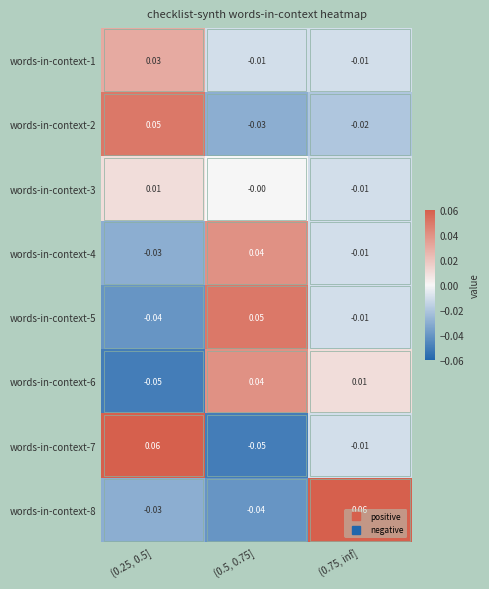

Is the value of words-in-context-8 at (0.25, 0.5] greater than the value of words-in-context-1 at (0.5, 0.75]?

No